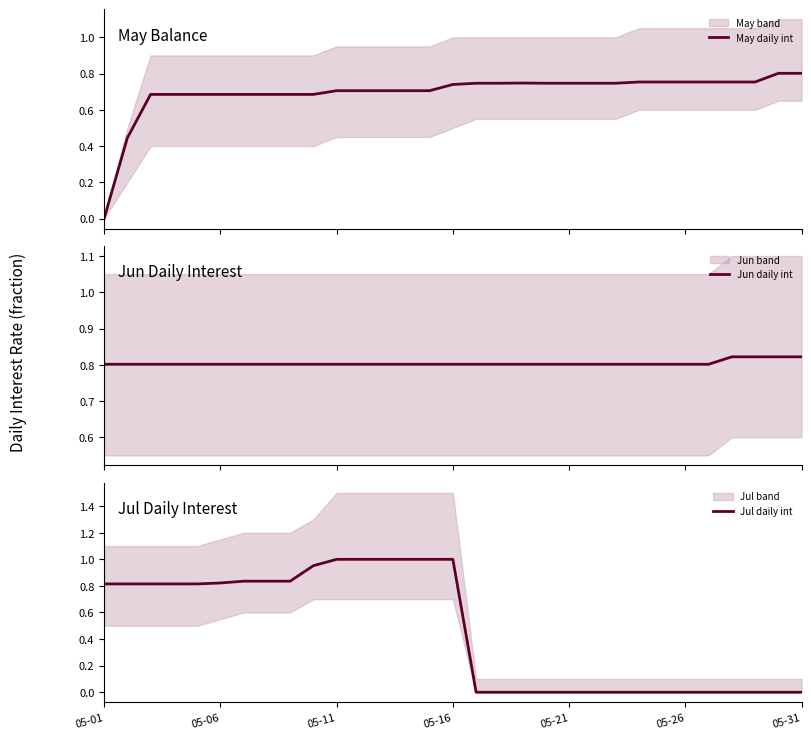

The Jul daily int series shows 0.0 at 05-21. True or false?

True